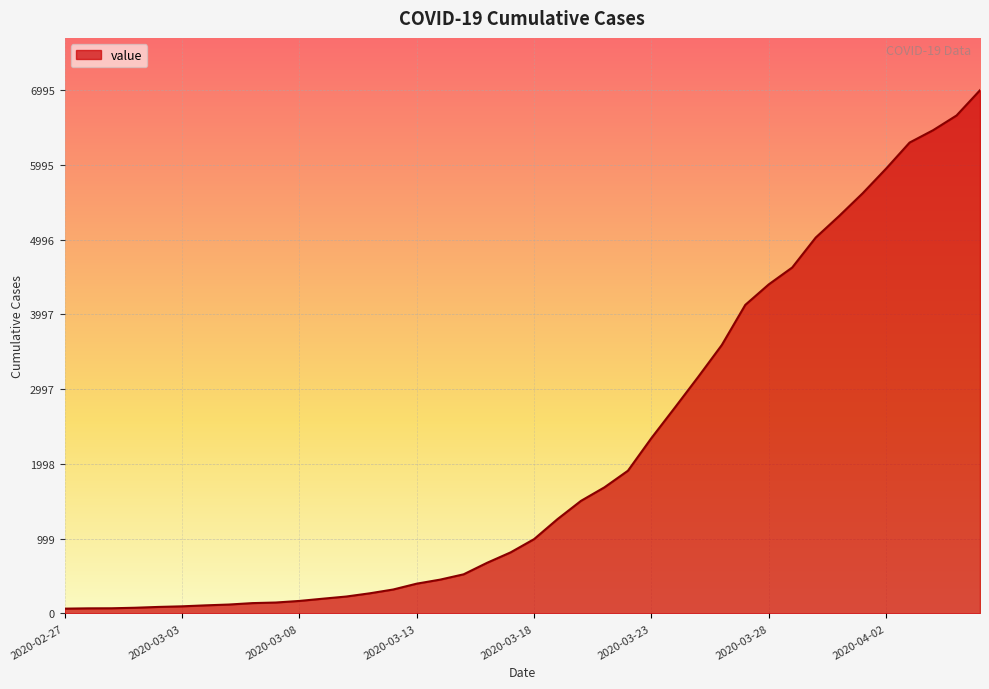

What is the maximum value shown in the chart?

6995